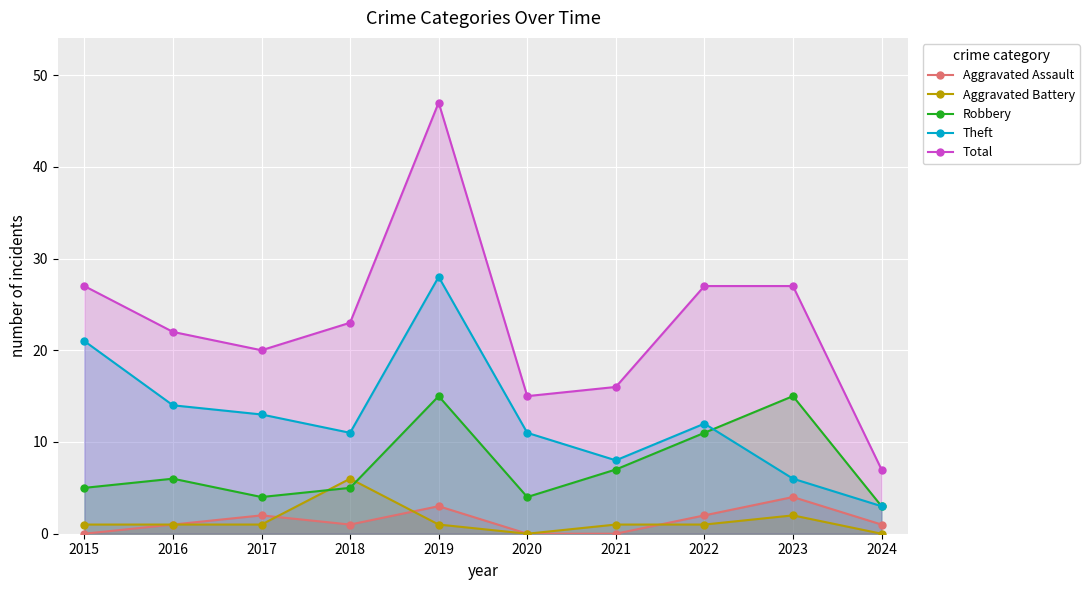

Which category has the lowest value across all series?

2015